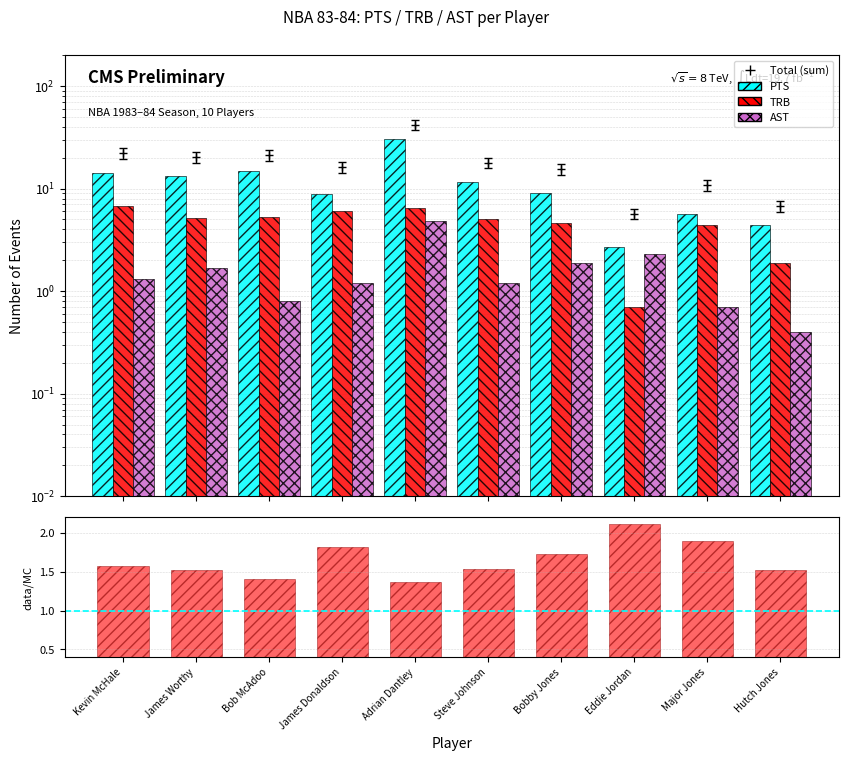

What is the label of the 1st bar from the left?

Kevin McHale